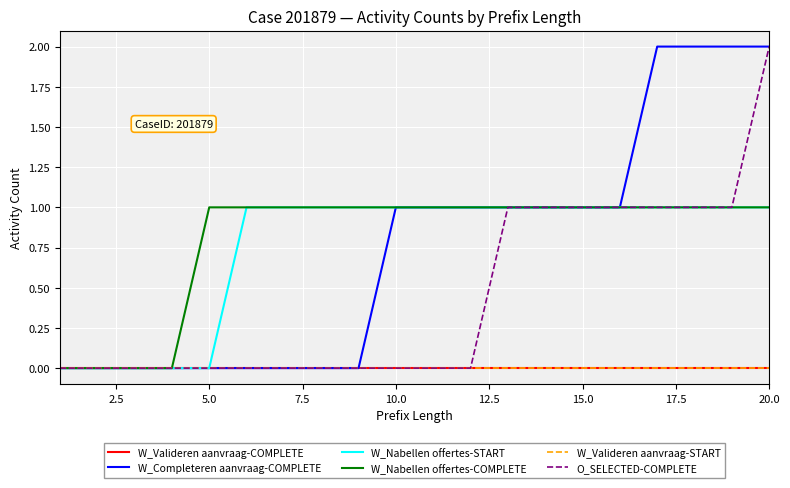

Which series has the widest spread of values?

W_Completeren aanvraag-COMPLETE